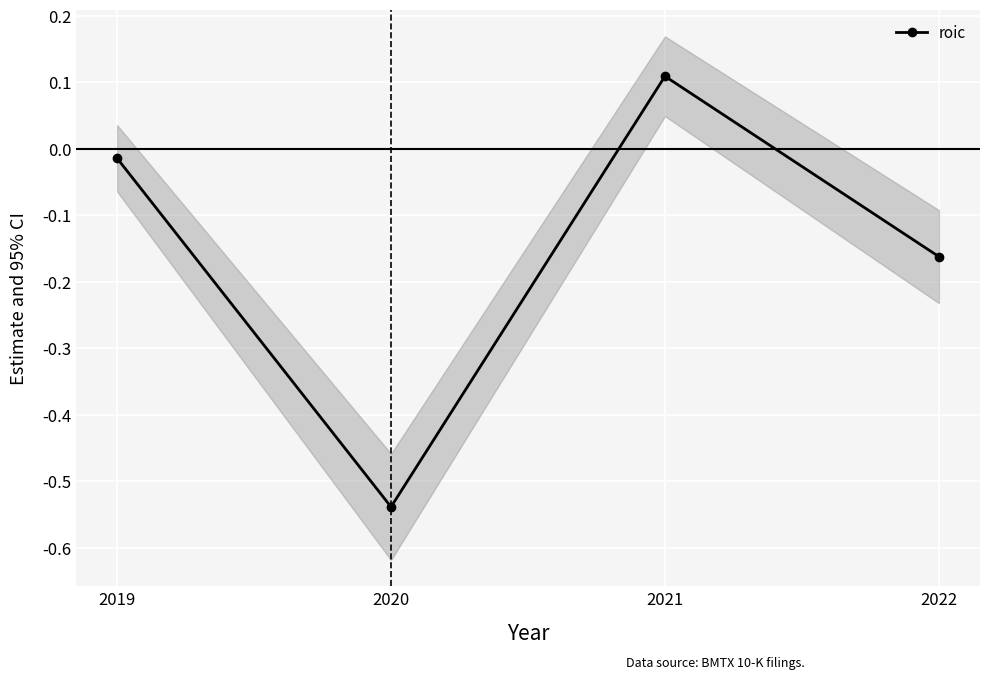

List the labels in order of value, smallest first.

2020, 2022, 2019, 2021